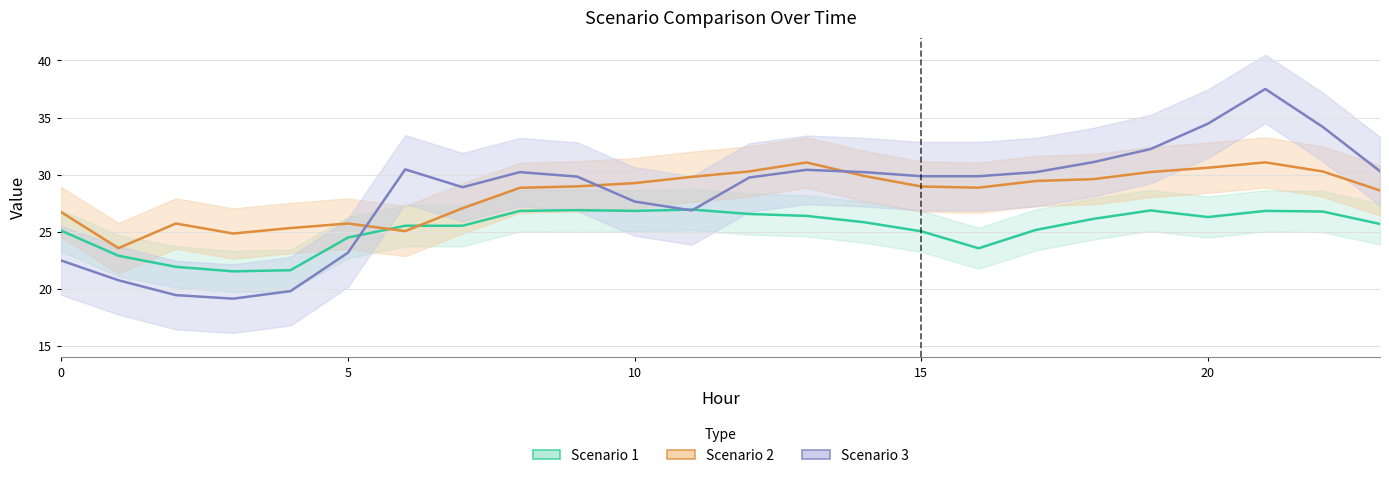

What is the highest value of the Scenario 2 series?

31.1